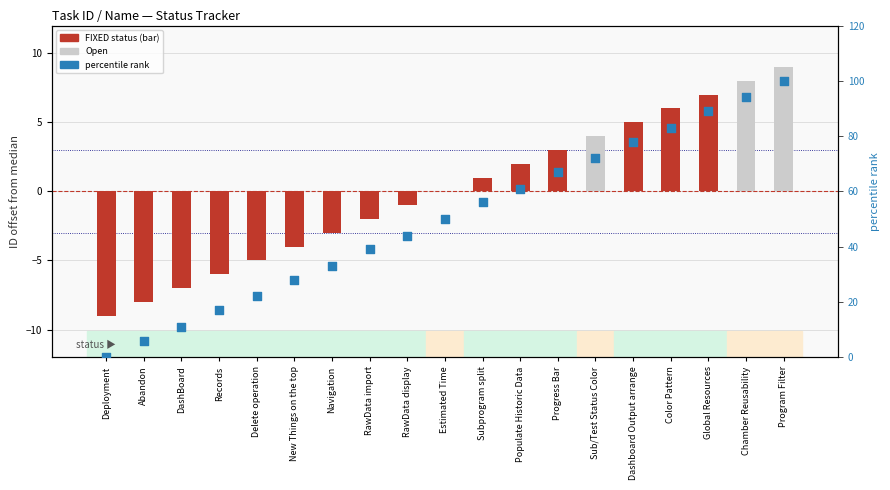

Is the value of percentile rank within group at Color Pattern greater than the value of Task ID offset at Populate Historic Data?

Yes